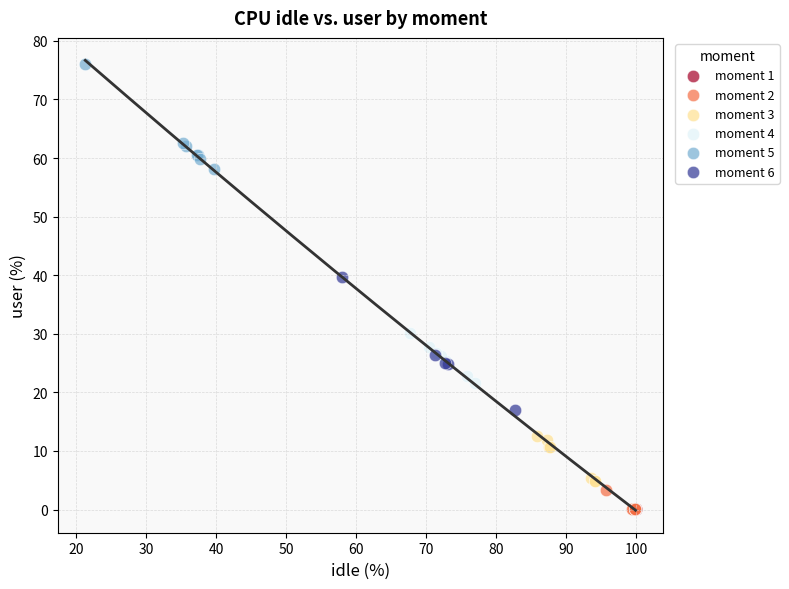

Which series reaches the maximum Y coordinate?

moment 5